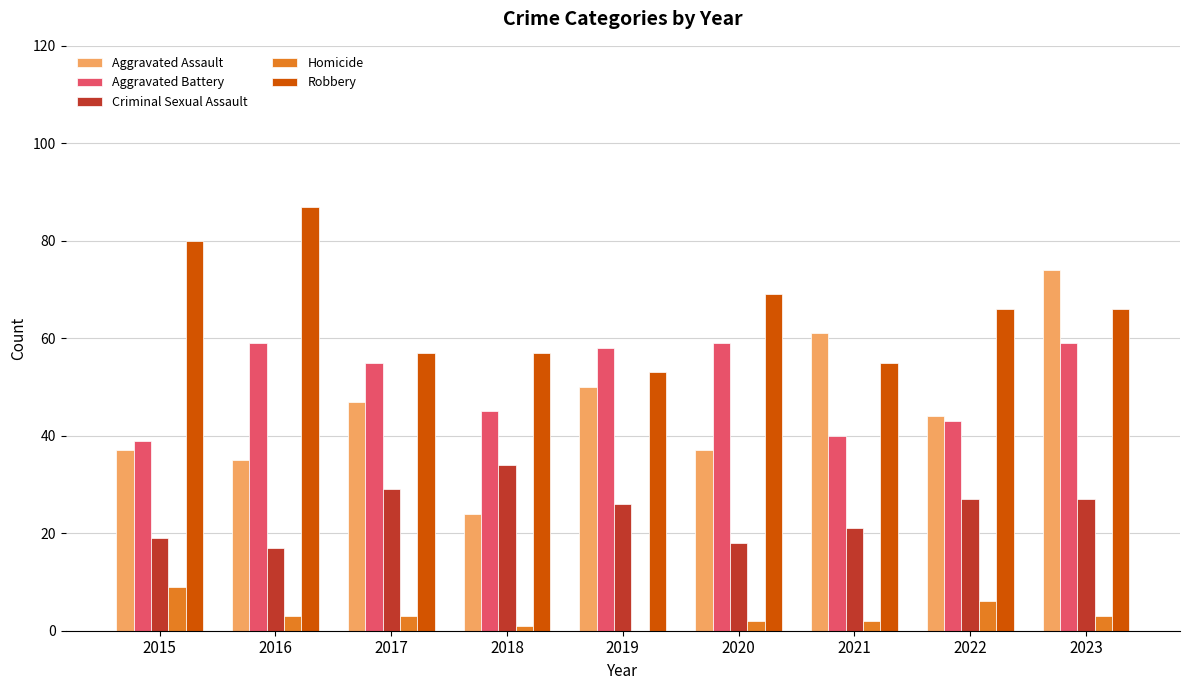

Is it true that Homicide equals 3 at 2017?

True